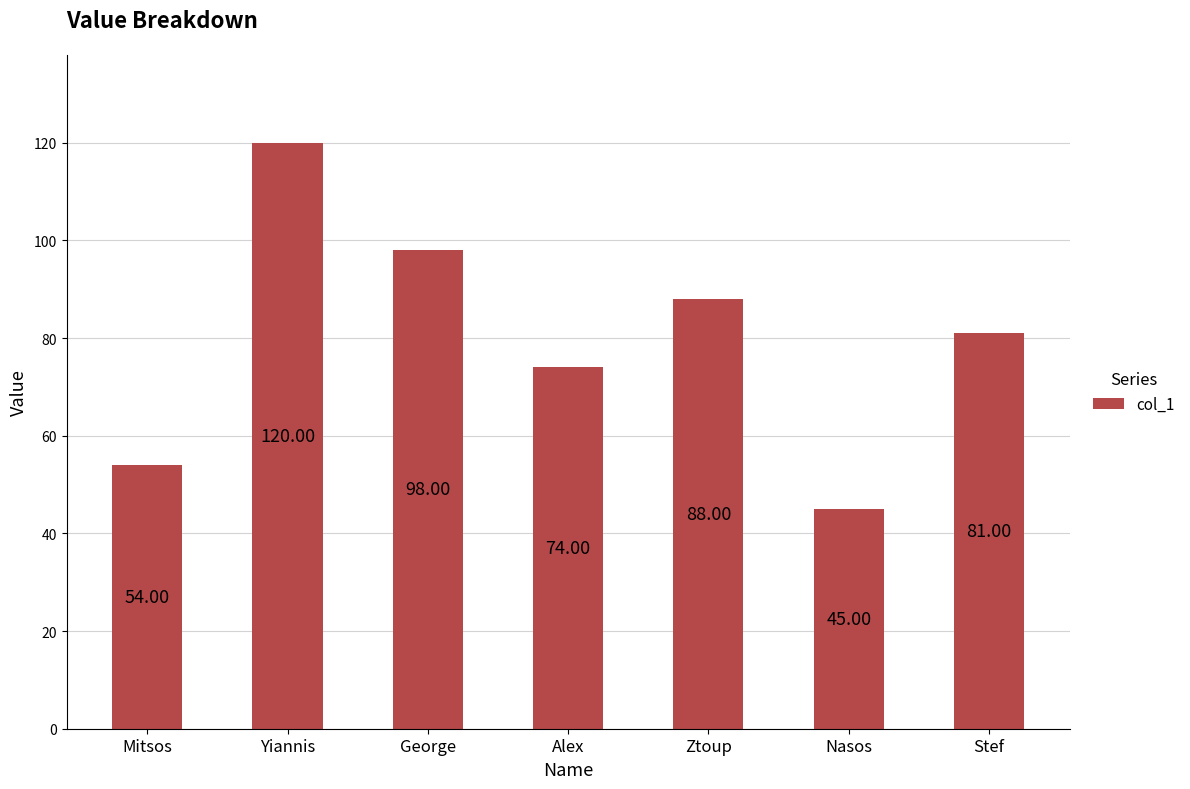

What is the greatest value displayed?

120